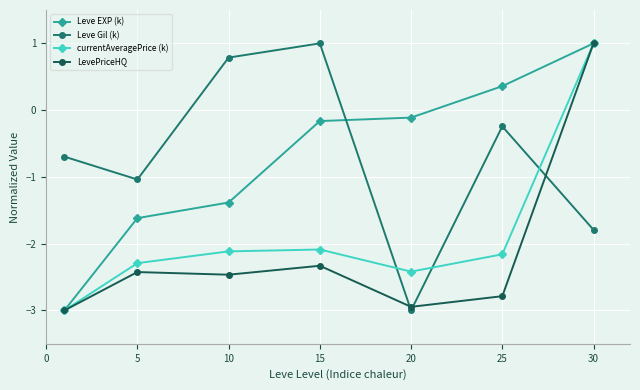

Reading right to left, transcribe all the data shown in this chart.

Leve EXP (k): 1.0	0.4	-0.1	-0.2	-1.4	-1.6	-3.0
Leve Gil (k): -1.8	-0.2	-3.0	1.0	0.8	-1.0	-0.7
currentAveragePrice (k): 1.0	-2.2	-2.4	-2.1	-2.1	-2.3	-3.0
LevePriceHQ: 1.0	-2.8	-2.9	-2.3	-2.5	-2.4	-3.0